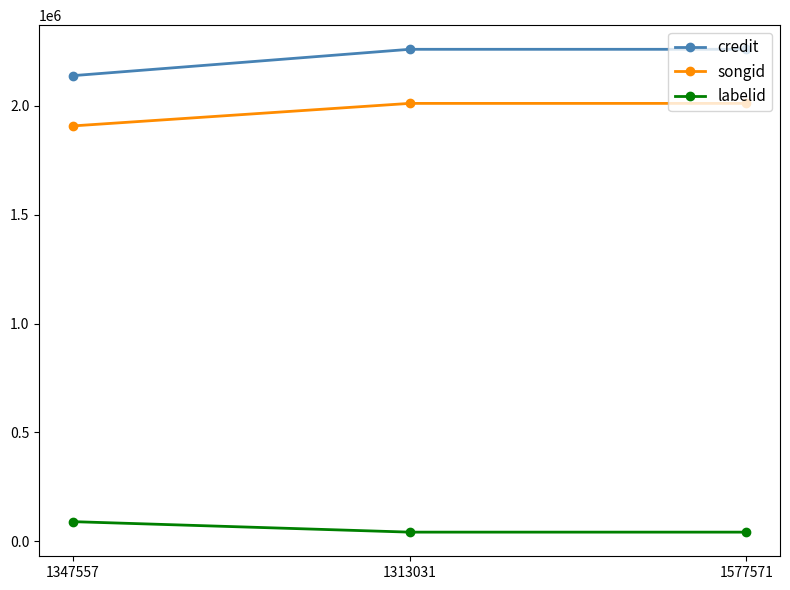

True or false: credit has a value of 2138636 at 1347557.

True